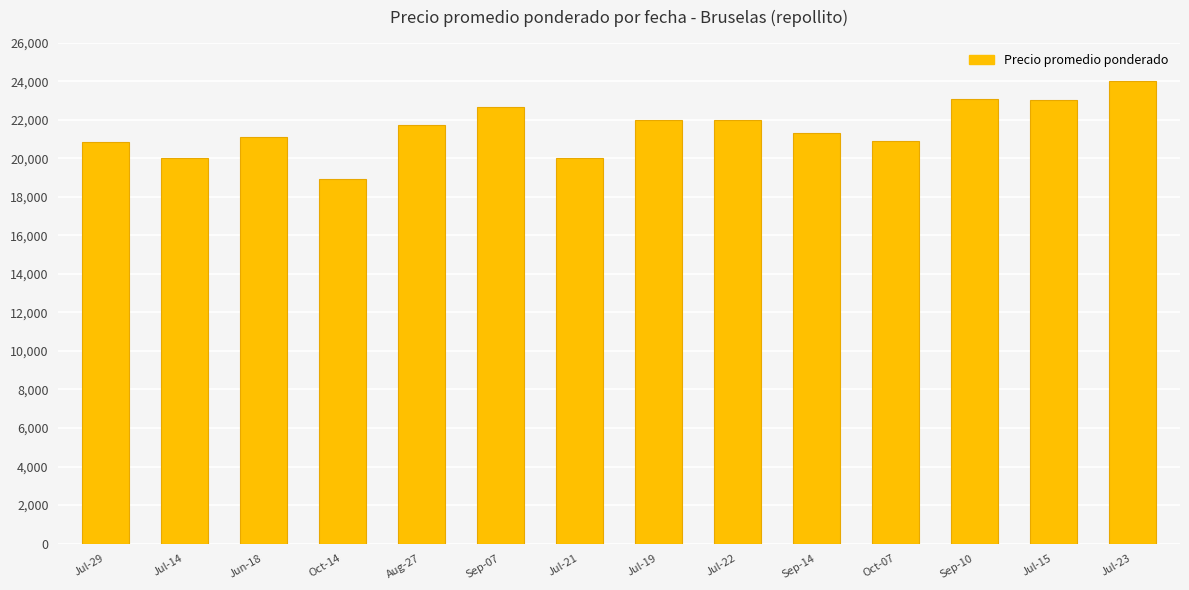

How many values are below 21714?

7